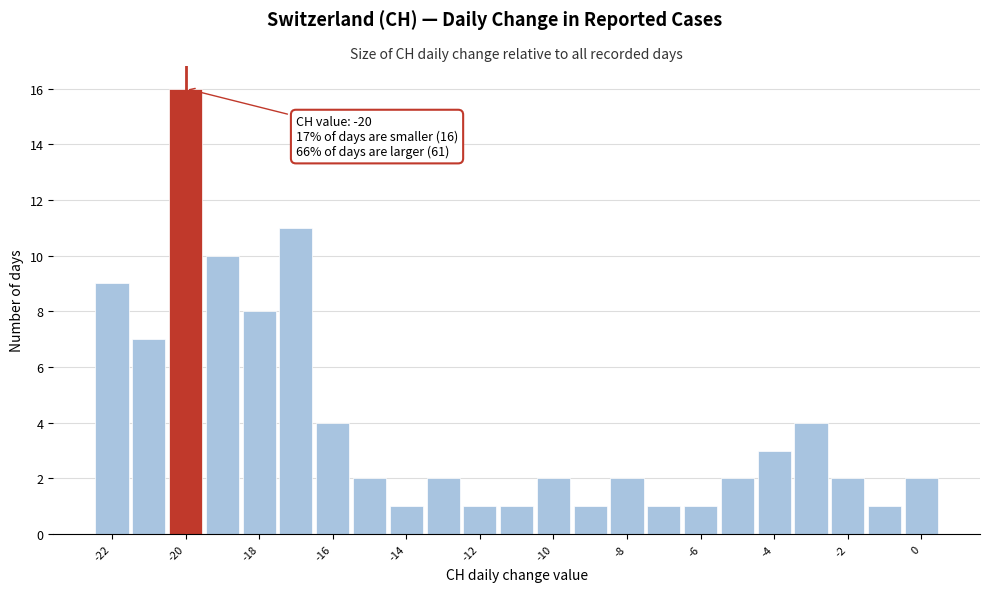

Which range on the x-axis has the tallest bar?

-20.5 to -19.5